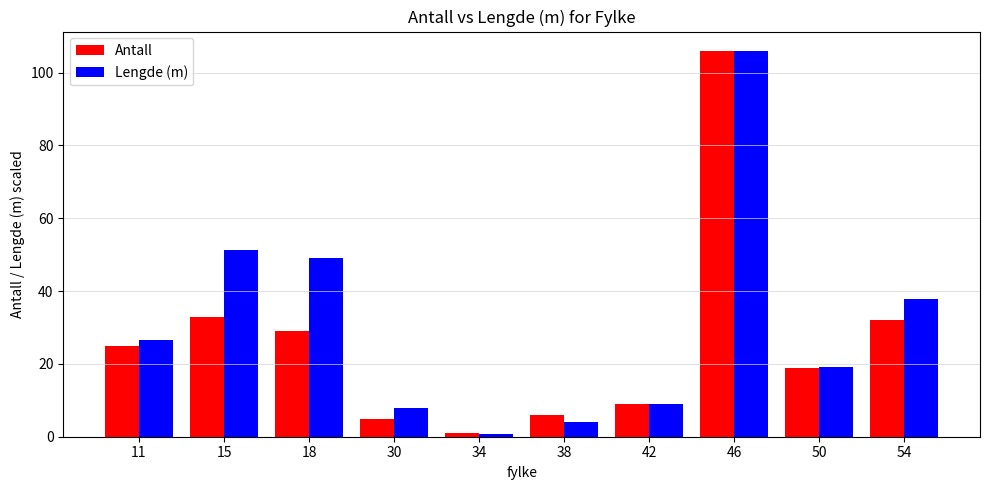

Which series has the largest total across all categories?

Lengde (m)